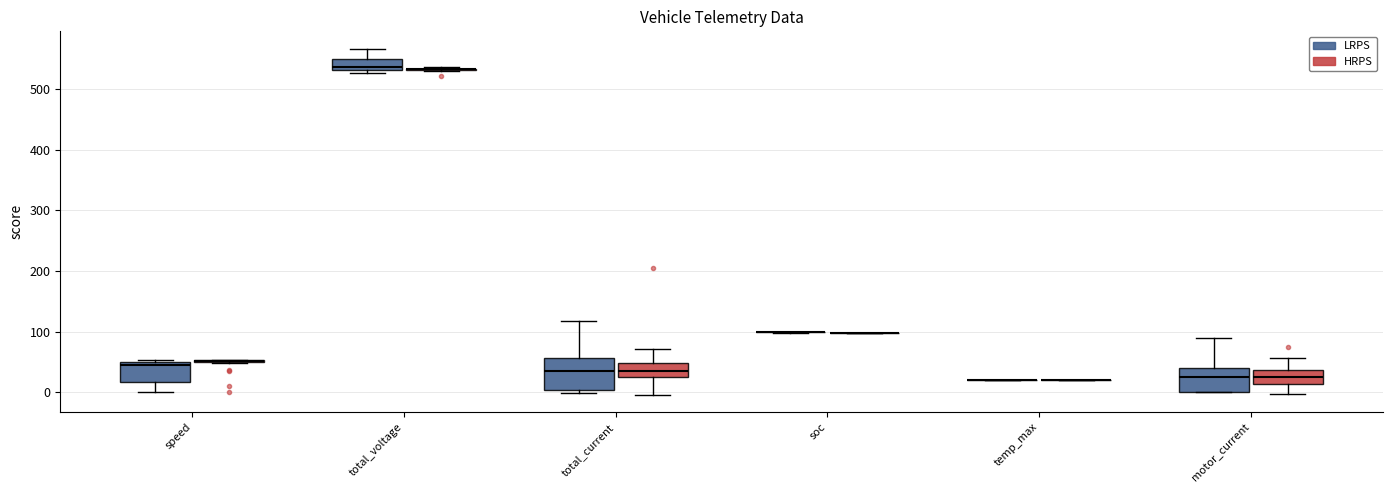

Comparing the boxes themselves (not the whiskers), which one is the tallest?

total_current (LRPS)